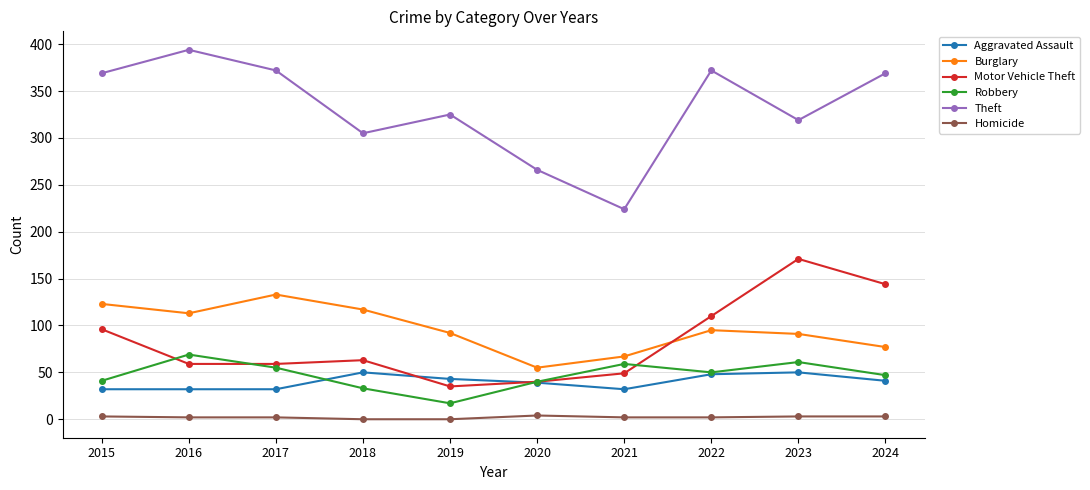

At which label does Aggravated Assault first exceed 41?

2018